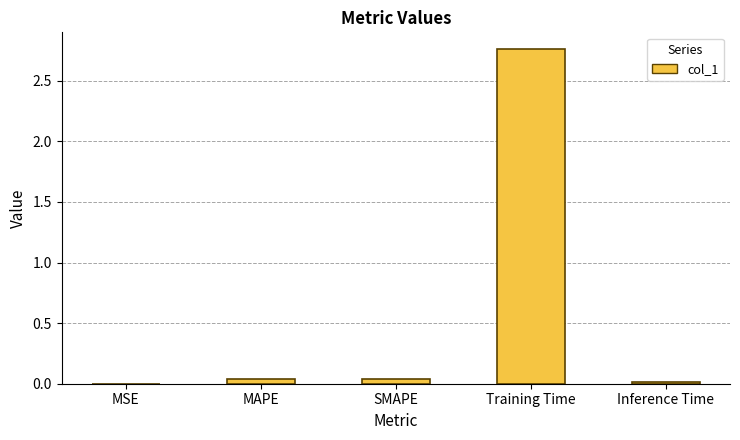

The value at MAPE is 0.0. True or false?

True